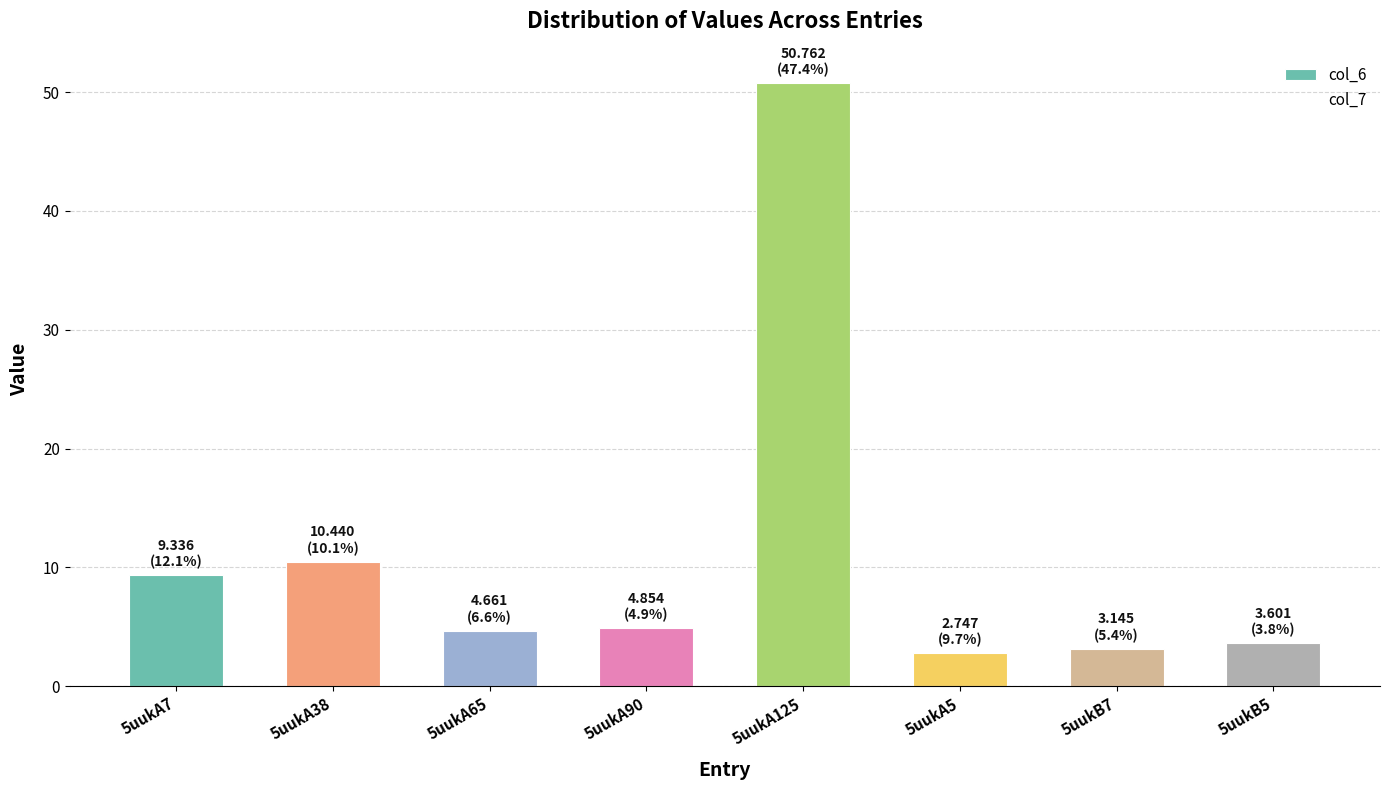

At which label is the value closest to 26?

5uukA38